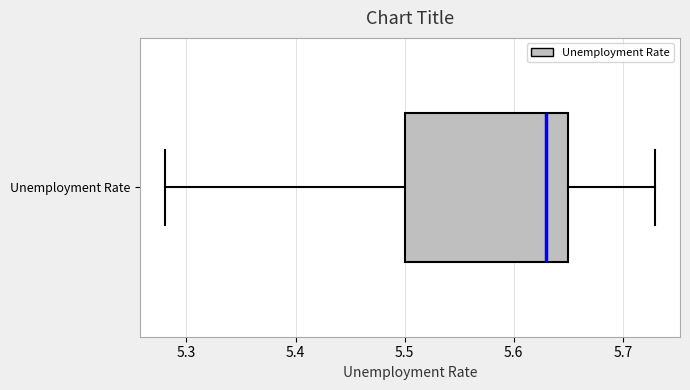

Where is the right edge of the box for Unemployment Rate on the x-axis? The values are not printed on the chart, so give them approximately, as read against the axis.

5.65